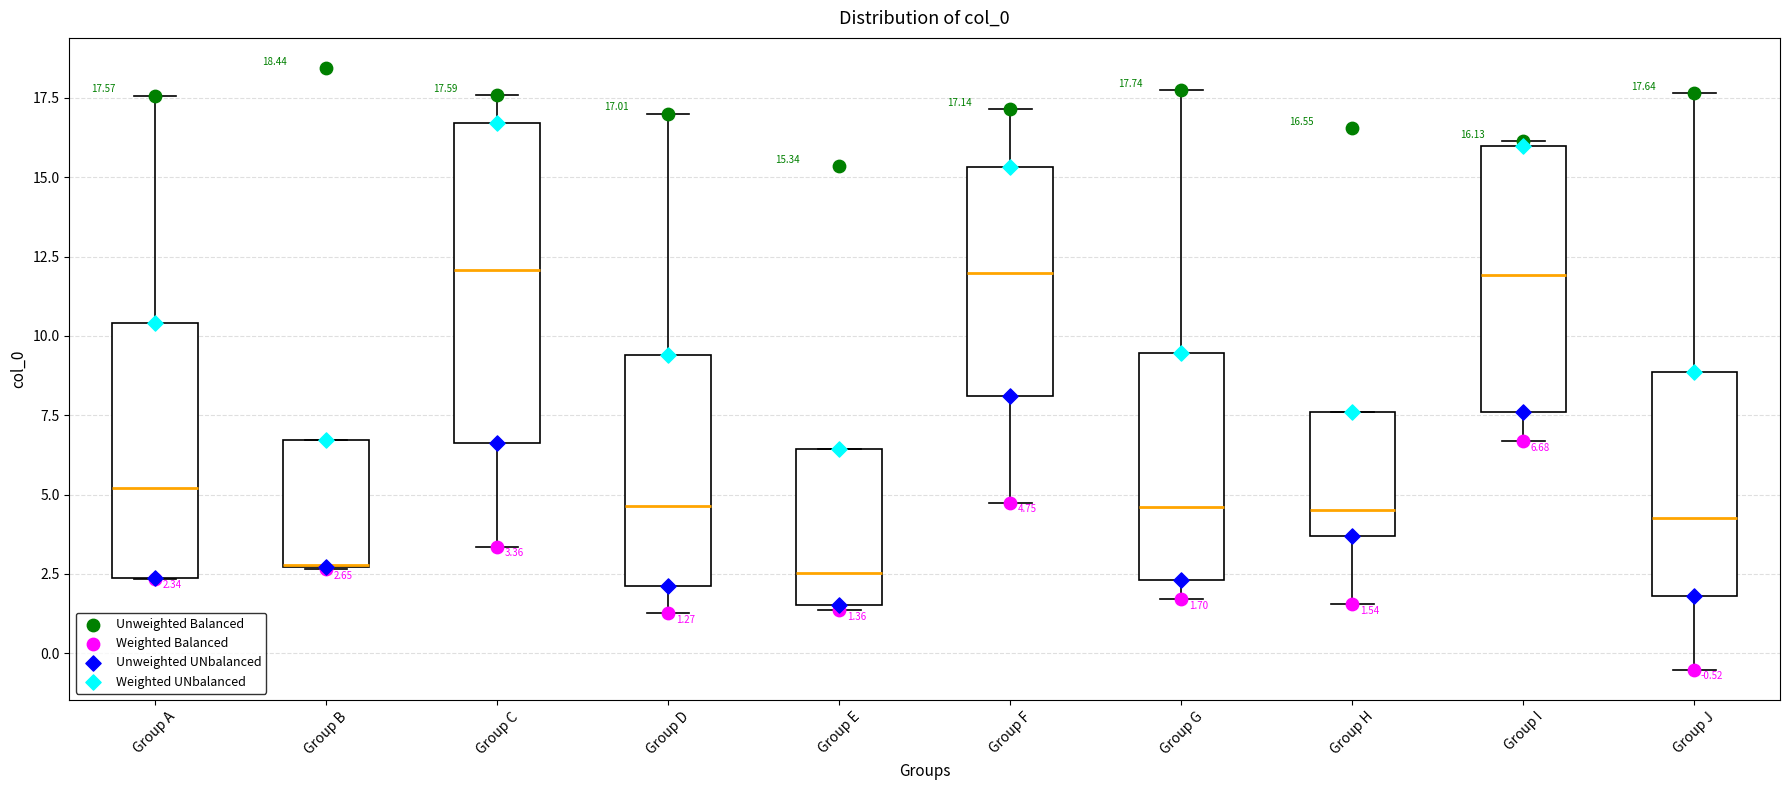

Comparing the boxes themselves (not the whiskers), which one is the tallest?

Group C